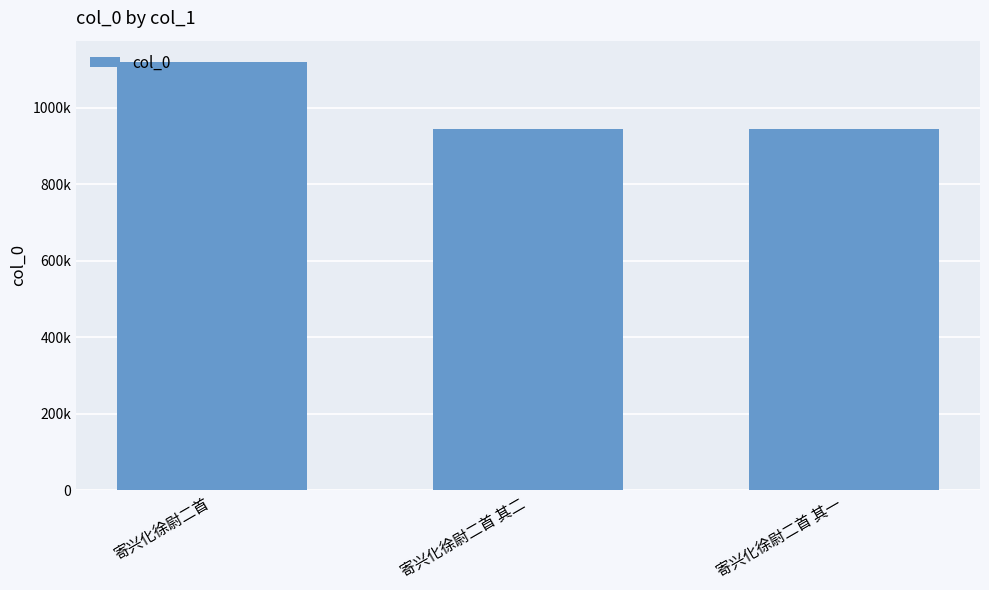

List the labels in order of value, smallest first.

寄兴化徐尉二首 其二, 寄兴化徐尉二首 其一, 寄兴化徐尉二首